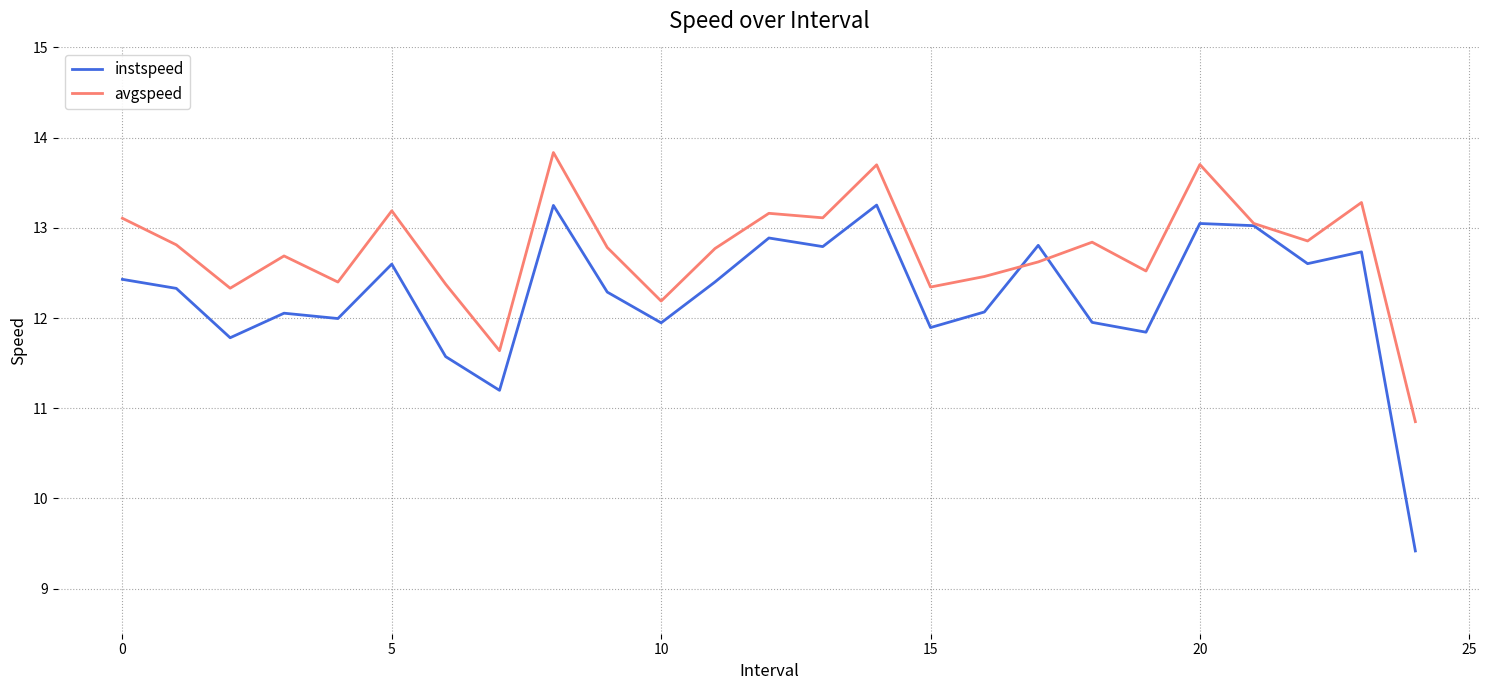

What is the highest value of the avgspeed series?

13.8